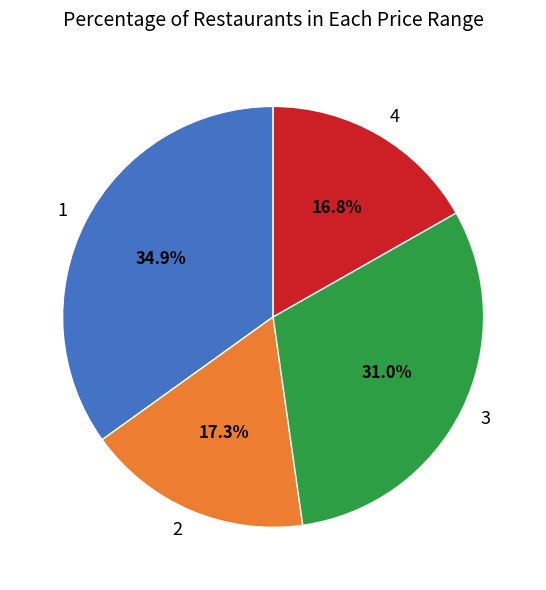

What is the ratio of the value at 2 to the value at 3?

0.6